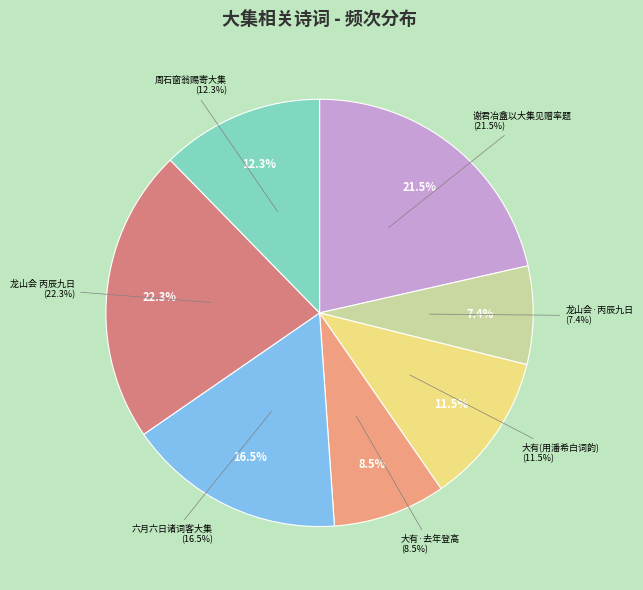

How many segments does this pie chart have?

7